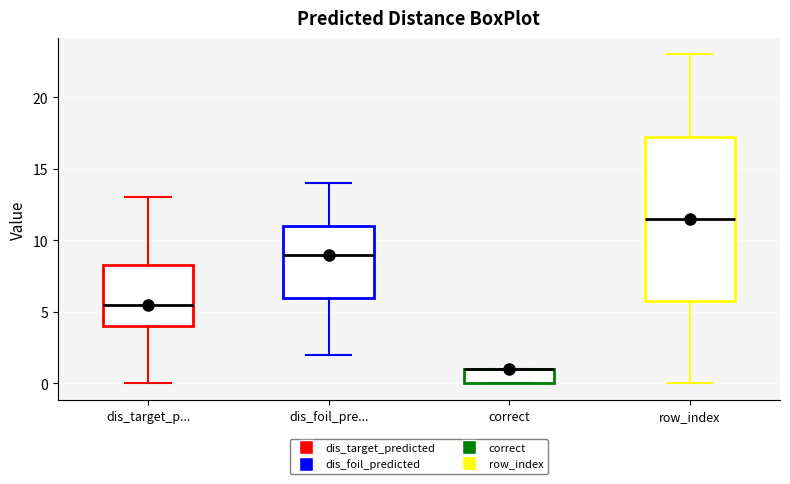

Where does the lower whisker of the box for row_index end on the y-axis? The values are not printed on the chart, so give them approximately, as read against the axis.

0.0